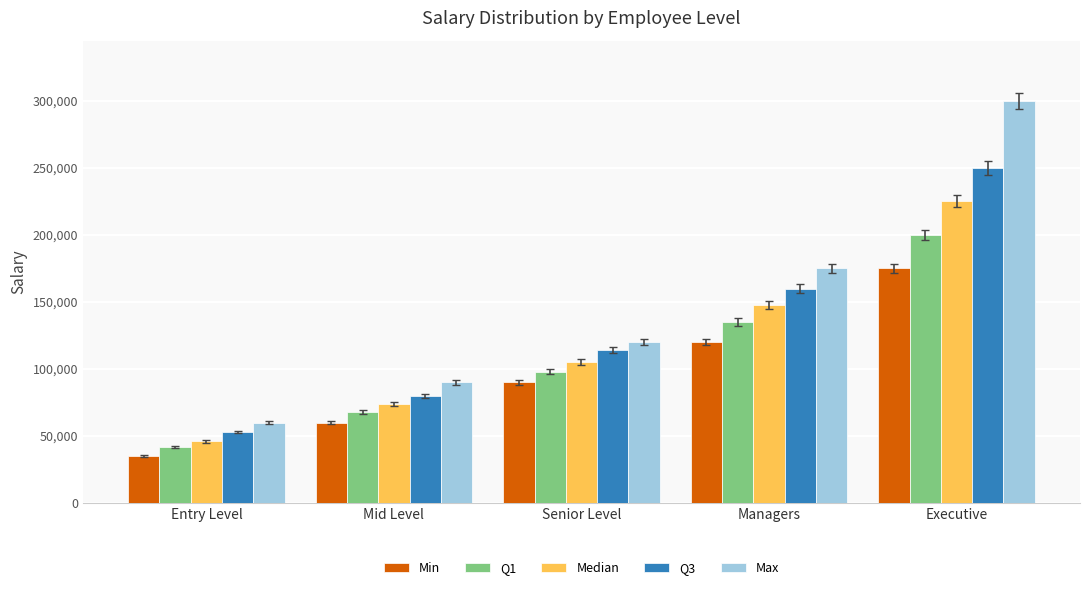

List the series in order of their peak value, lowest first.

Min, Q1, Median, Q3, Max